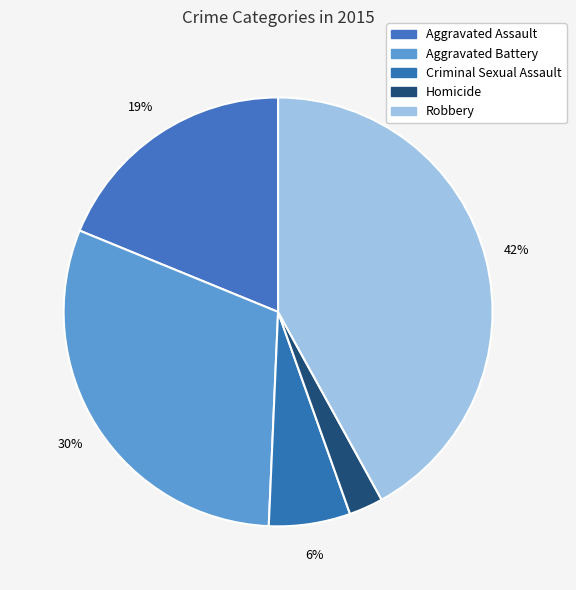

To the nearest percent, what is the average slice percentage?

20%